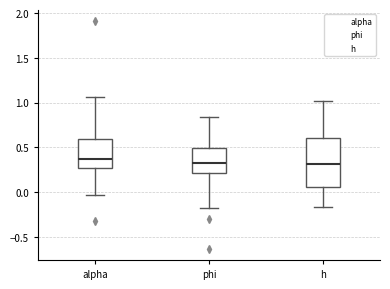

Where does the lower whisker of the box for h end on the y-axis? The values are not printed on the chart, so give them approximately, as read against the axis.

-0.15